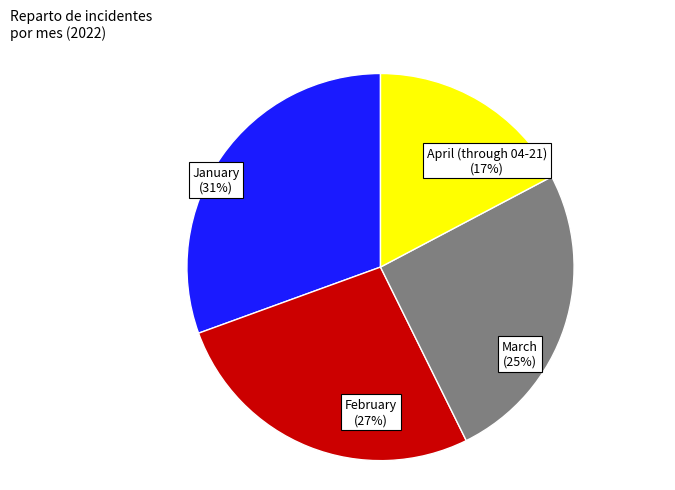

How many slices are in this pie chart?

4